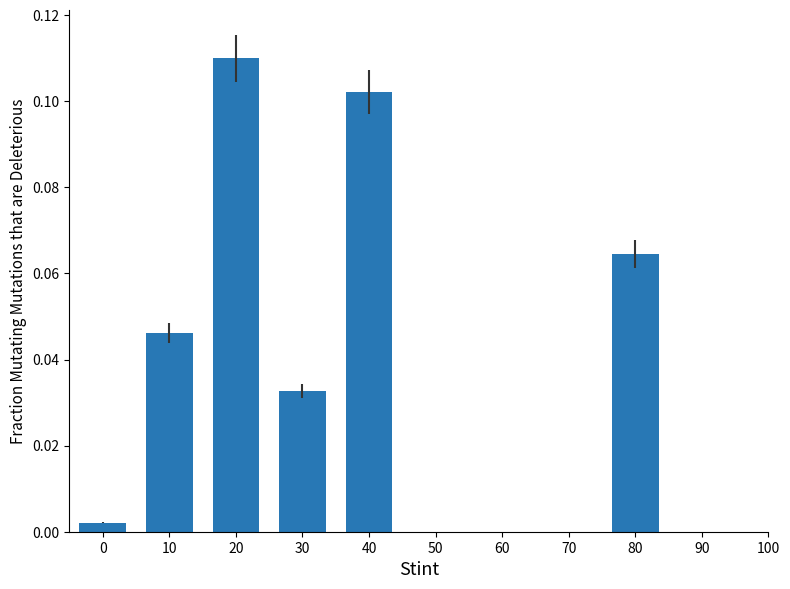

What is the sum of all values?

0.4